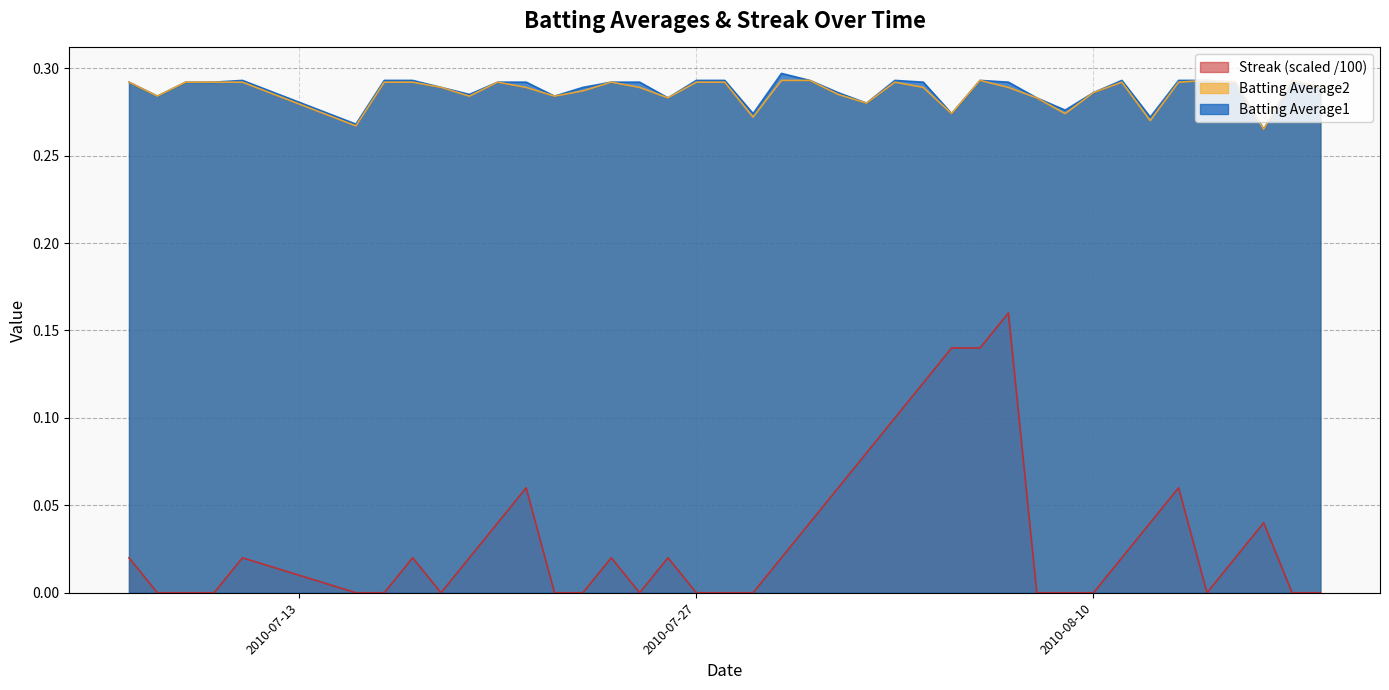

What position from the right is 2010-08-07?

12